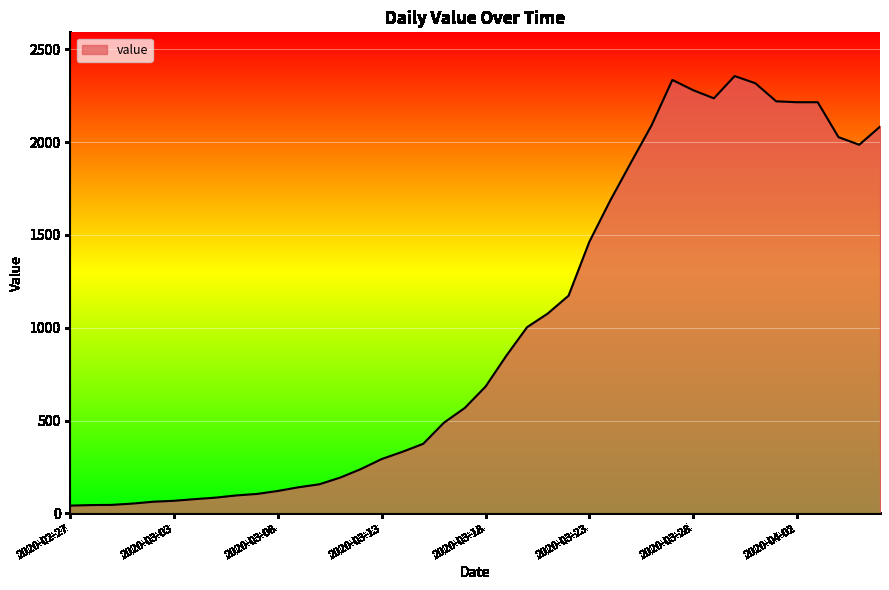

What is the difference between the maximum and minimum values?

2314